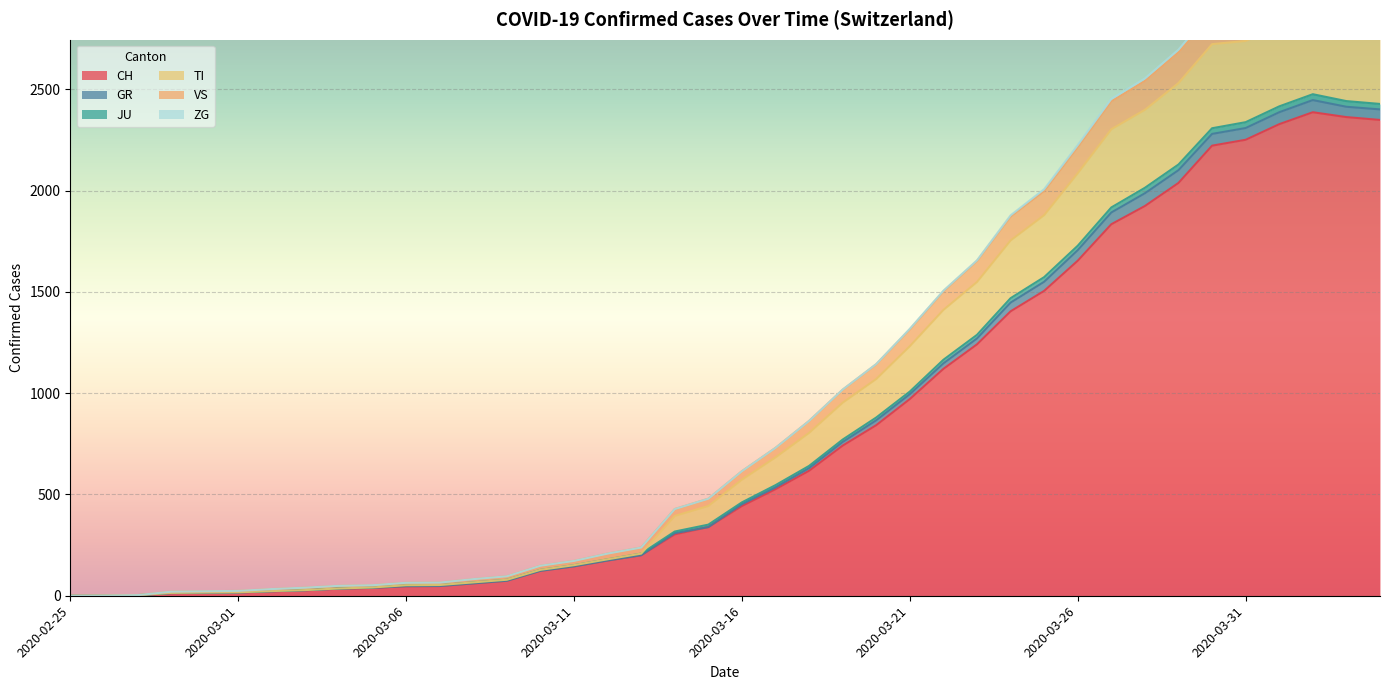

At which category does TI reach its first local peak?

2020-04-02